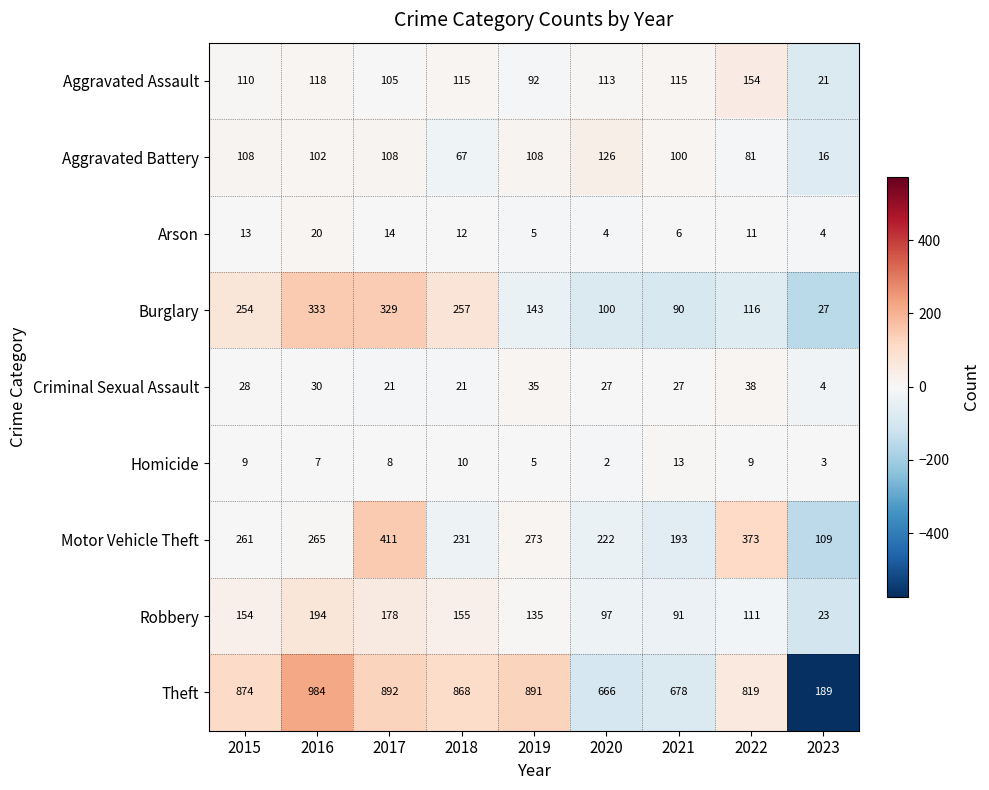

What is the sum of the Motor Vehicle Theft values at 2019 and 2017?

684